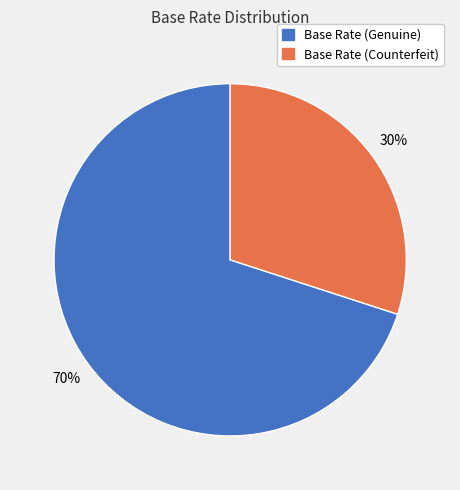

What percentage is the Base Rate (Genuine) slice, to the nearest percent?

70%